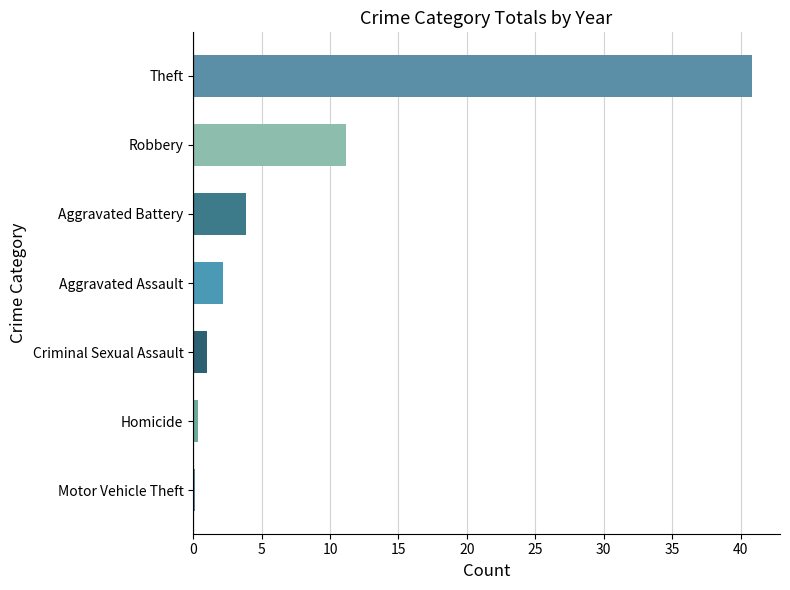

How many data points are above 2?

4